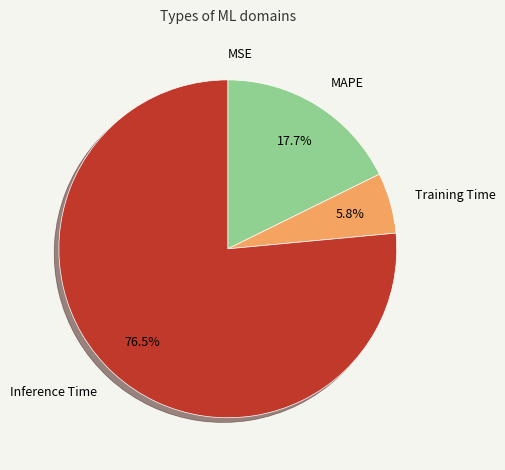

Is there a majority slice in this chart?

Yes